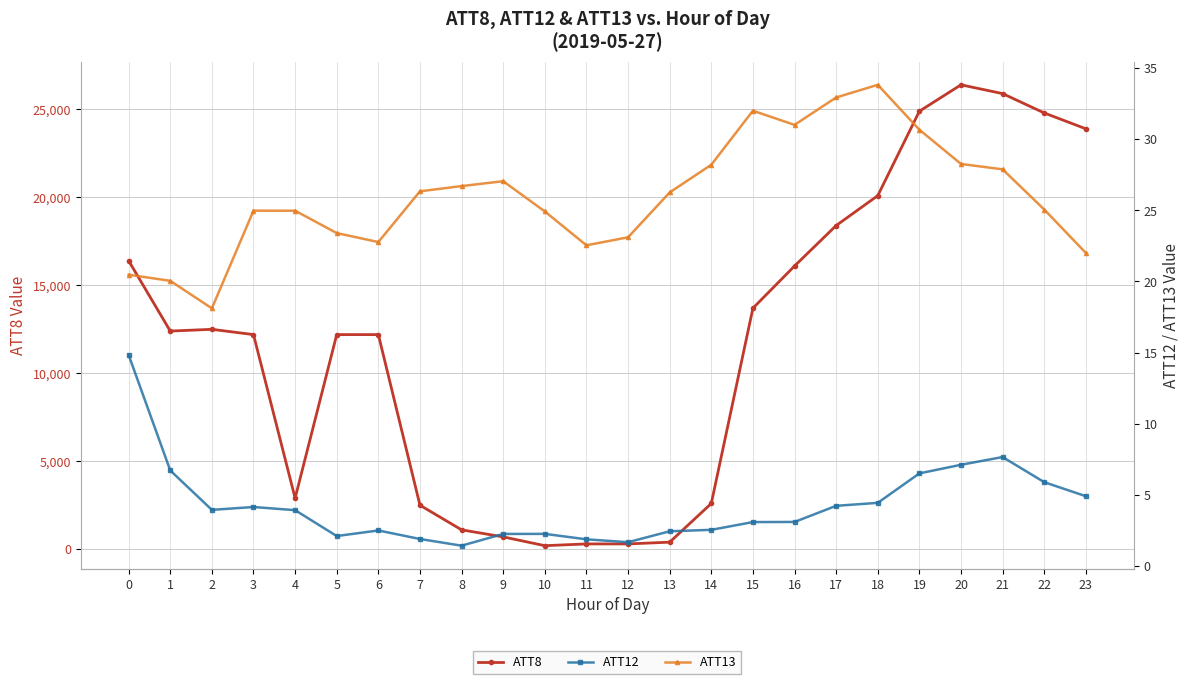

How many values in the ATT13 series are below 26?

12